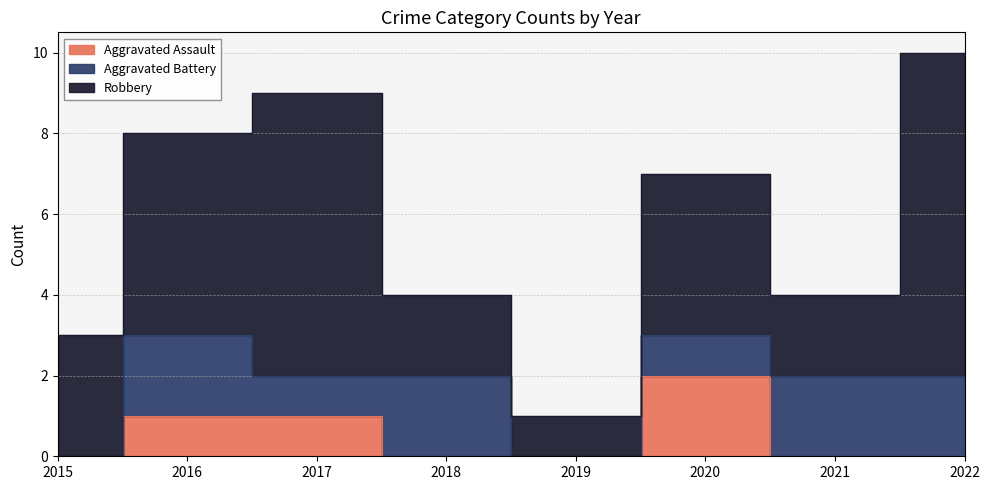

What is the difference between the highest and lowest values at 2022?

8